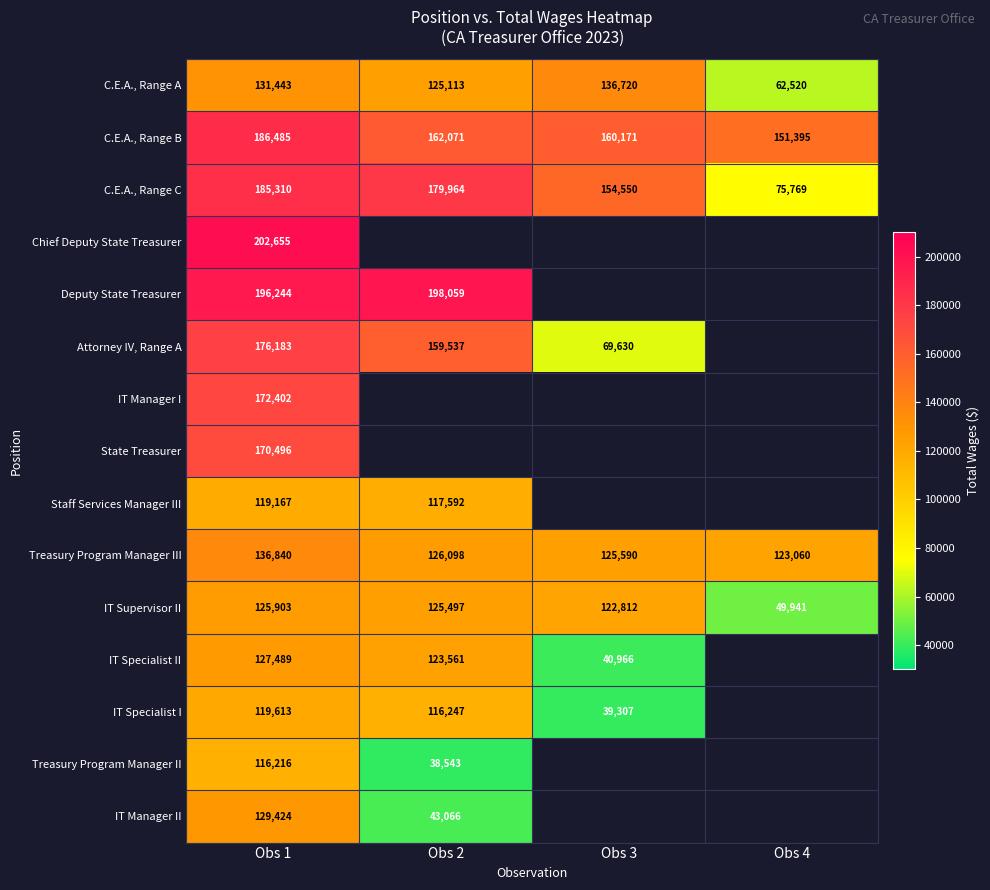

Is it true that C.E.A., Range A equals 195240.0 at Obs 1?

False